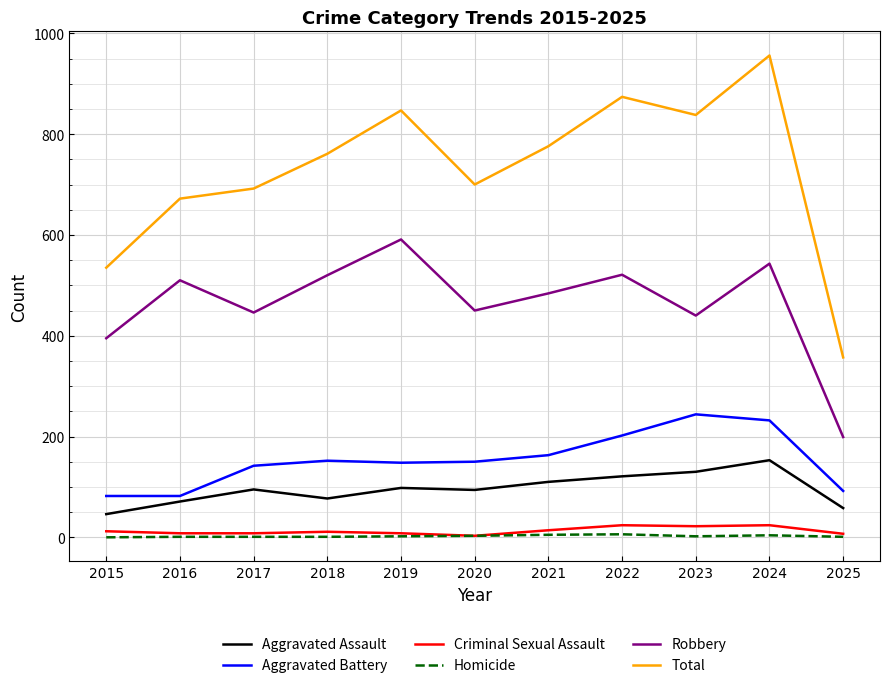

Which series has the largest range (max minus min)?

Total